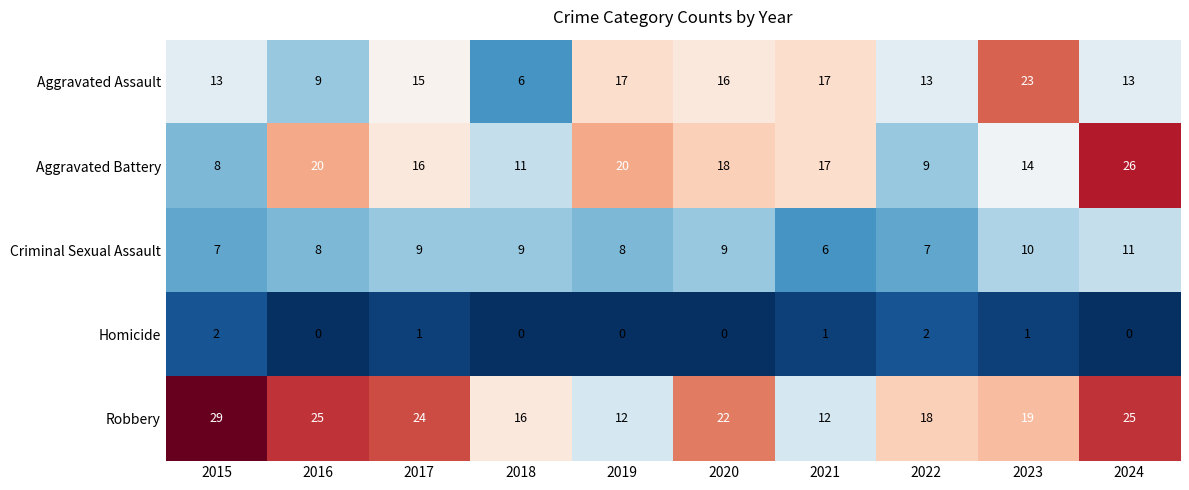

The Robbery series shows 5 at 2018. True or false?

False